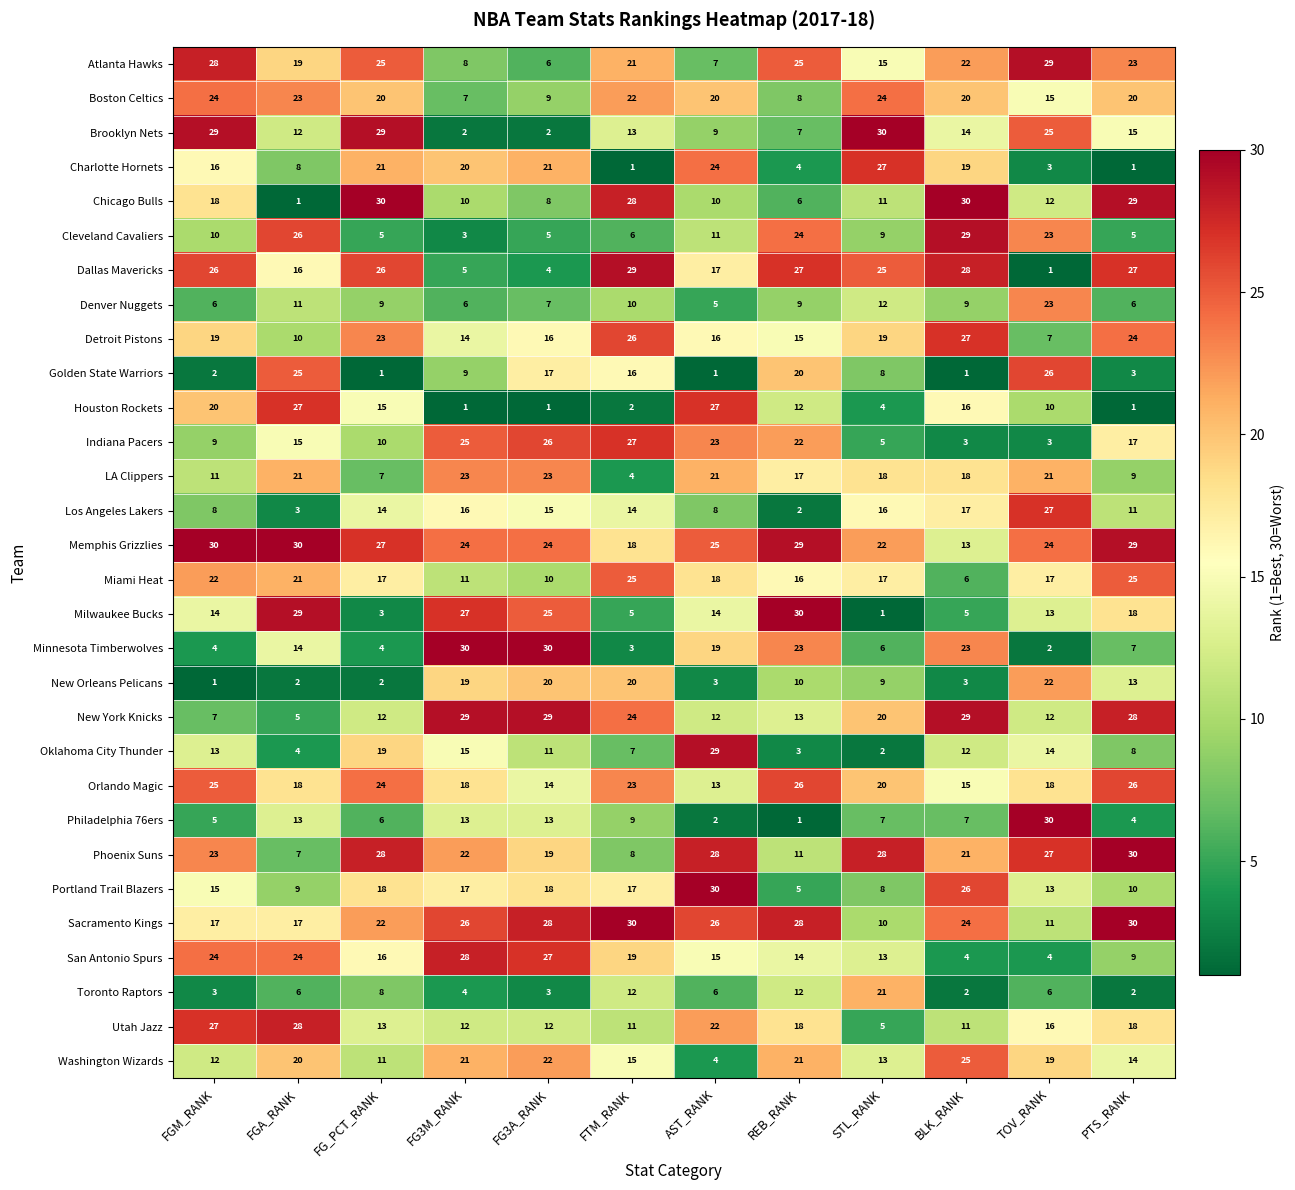

Rank the series at FTM_RANK from highest to lowest value.

Sacramento Kings, Dallas Mavericks, Chicago Bulls, Indiana Pacers, Detroit Pistons, Miami Heat, New York Knicks, Orlando Magic, Boston Celtics, Atlanta Hawks, New Orleans Pelicans, San Antonio Spurs, Memphis Grizzlies, Portland Trail Blazers, Golden State Warriors, Washington Wizards, Los Angeles Lakers, Brooklyn Nets, Toronto Raptors, Utah Jazz, Denver Nuggets, Philadelphia 76ers, Phoenix Suns, Oklahoma City Thunder, Cleveland Cavaliers, Milwaukee Bucks, LA Clippers, Minnesota Timberwolves, Houston Rockets, Charlotte Hornets